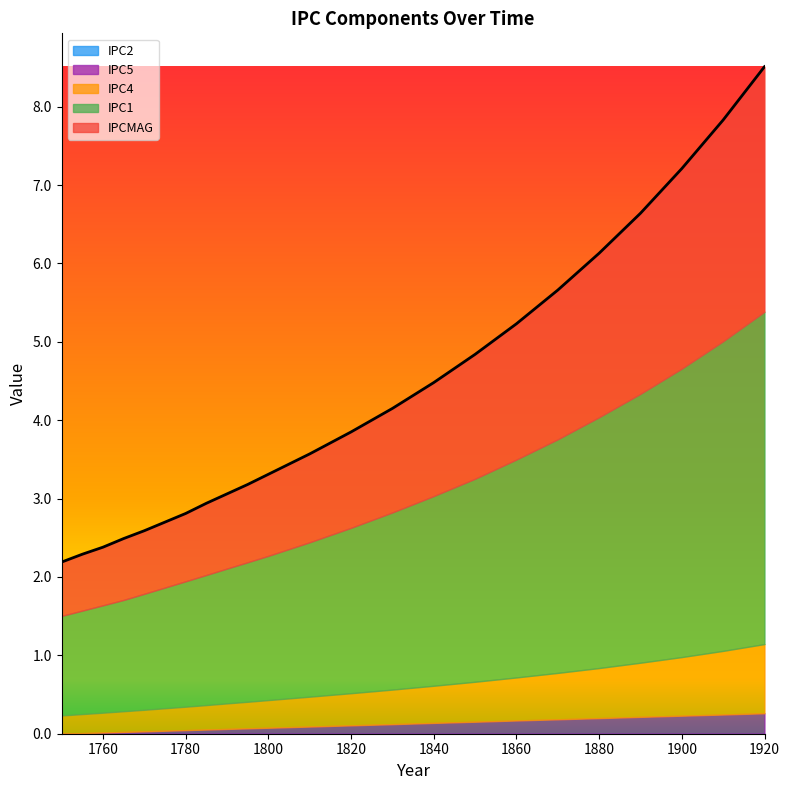

Reading right to left, what are all the values shown in this chart?

IPC4: 0.9	0.8	0.7	0.7	0.6	0.6	0.5	0.5	0.5	0.4	0.4	0.4	0.4	0.3	0.3	0.3	0.3	0.3	0.3	0.3	0.3	0.2	0.2
IPC5: 0.3	0.2	0.2	0.2	0.2	0.2	0.2	0.2	0.1	0.1	0.1	0.1	0.1	0.1	0.1	0.1	0.0	0.0	0.0	0.0	0.0	0.0	0.0
IPCMAG: 8.5	7.8	7.2	6.6	6.1	5.7	5.2	4.8	4.5	4.2	3.9	3.6	3.3	3.2	3.1	2.9	2.8	2.7	2.6	2.5	2.4	2.3	2.2
IPC1: 4.2	4.0	3.7	3.4	3.2	3.0	2.8	2.6	2.4	2.3	2.1	2.0	1.8	1.8	1.7	1.7	1.6	1.5	1.5	1.4	1.4	1.3	1.3
IPC2: 0.0	0.0	0.0	0.0	0.0	0.0	0.0	0.0	0.0	0.0	0.0	0.0	0.0	0.0	0.0	0.0	0.0	0.0	0.0	0.0	0.0	0.0	0.0